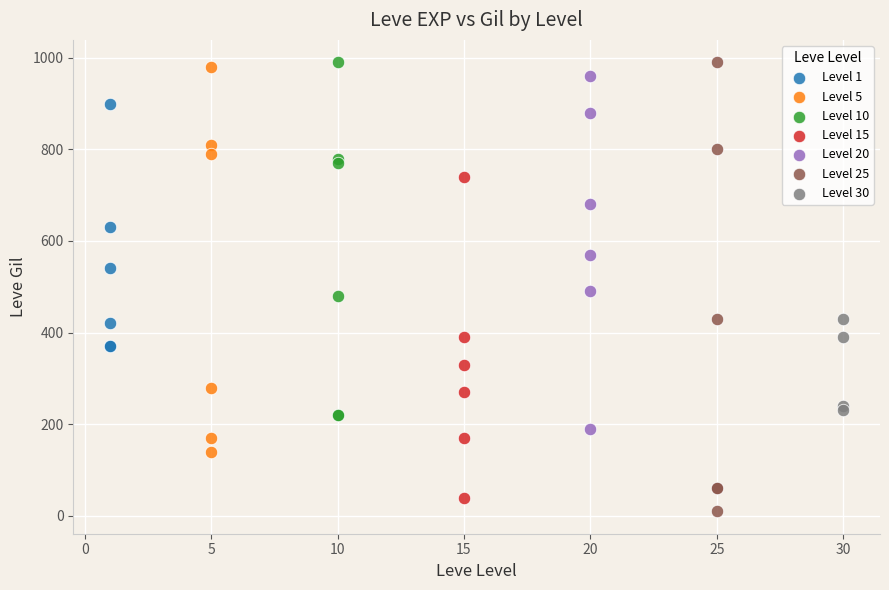

Which series has the widest spread of Y values?

Level 25